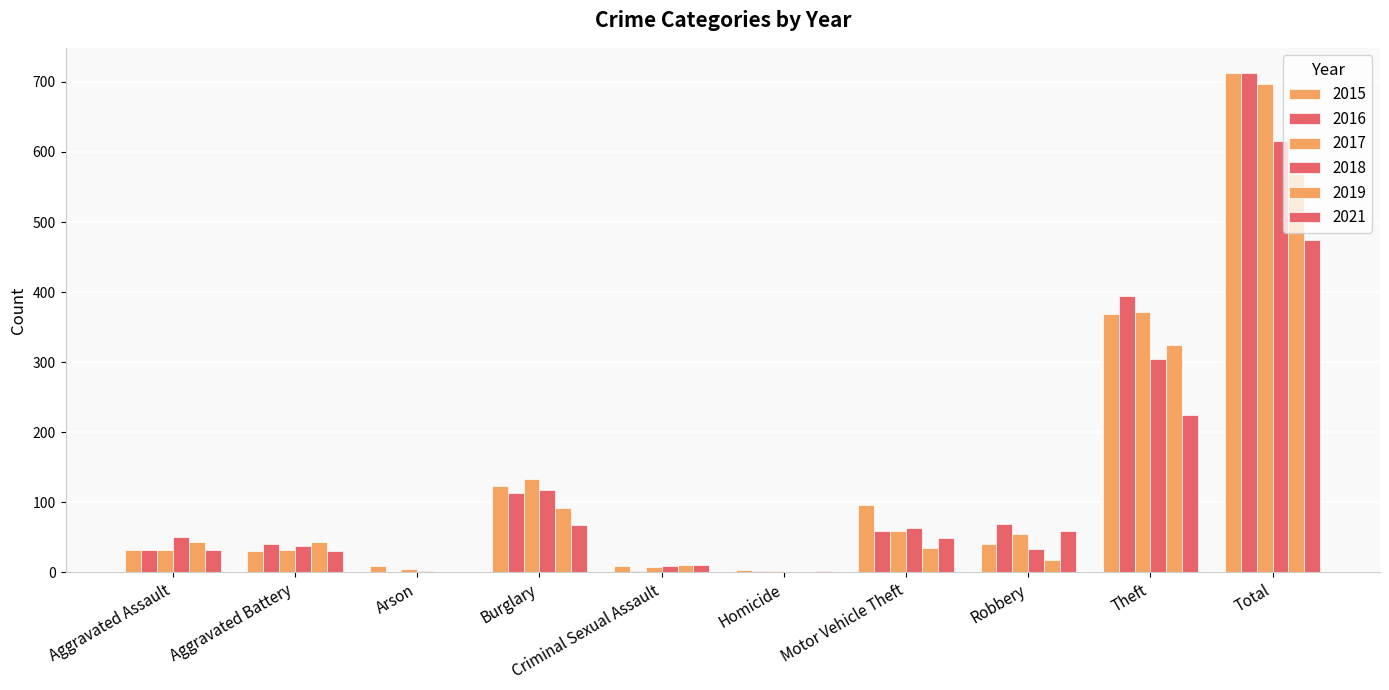

How many categories are shown in the chart?

10